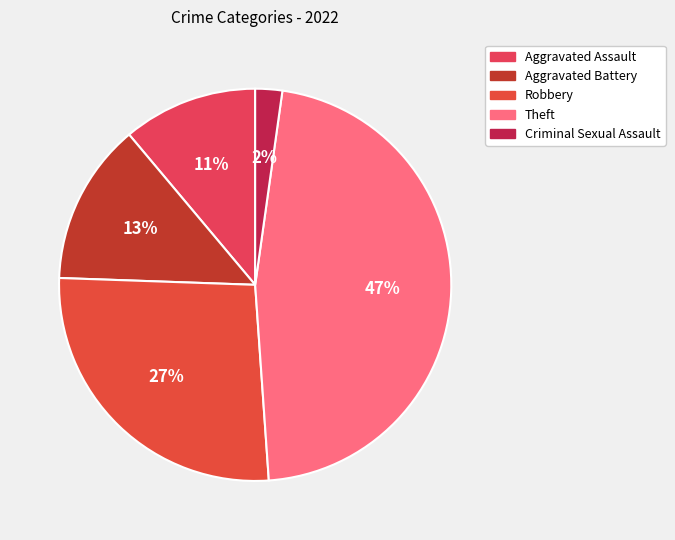

Combined, what portion of the pie is Aggravated Assault and Aggravated Battery?

24.4%